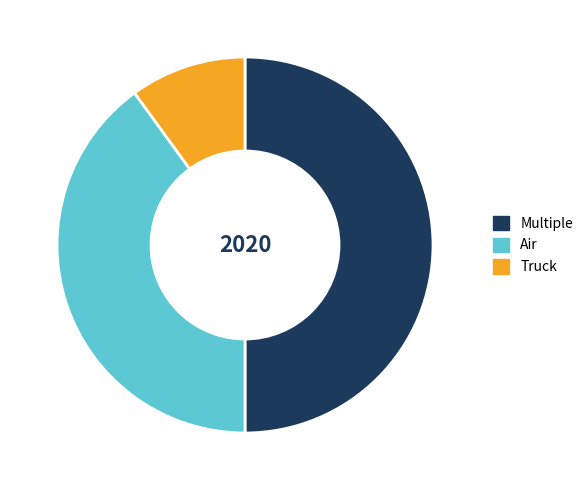

Rank the categories by value from highest to lowest.

Multiple, Air, Truck